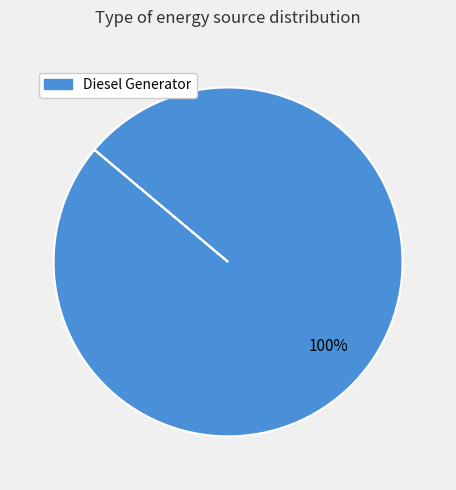

Does any single category account for the majority?

Yes